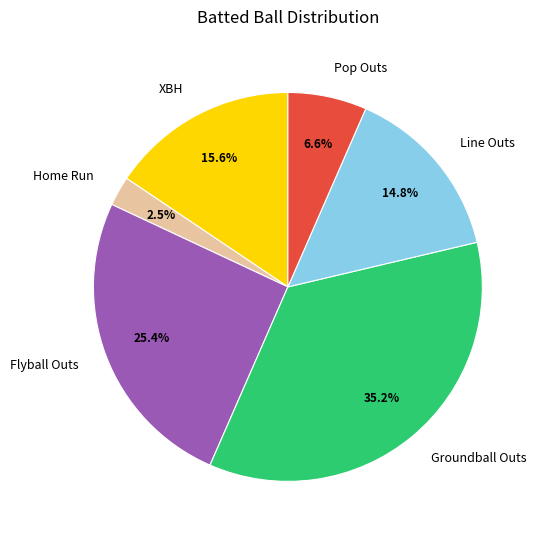

What percentage is the XBH slice, to the nearest percent?

16%